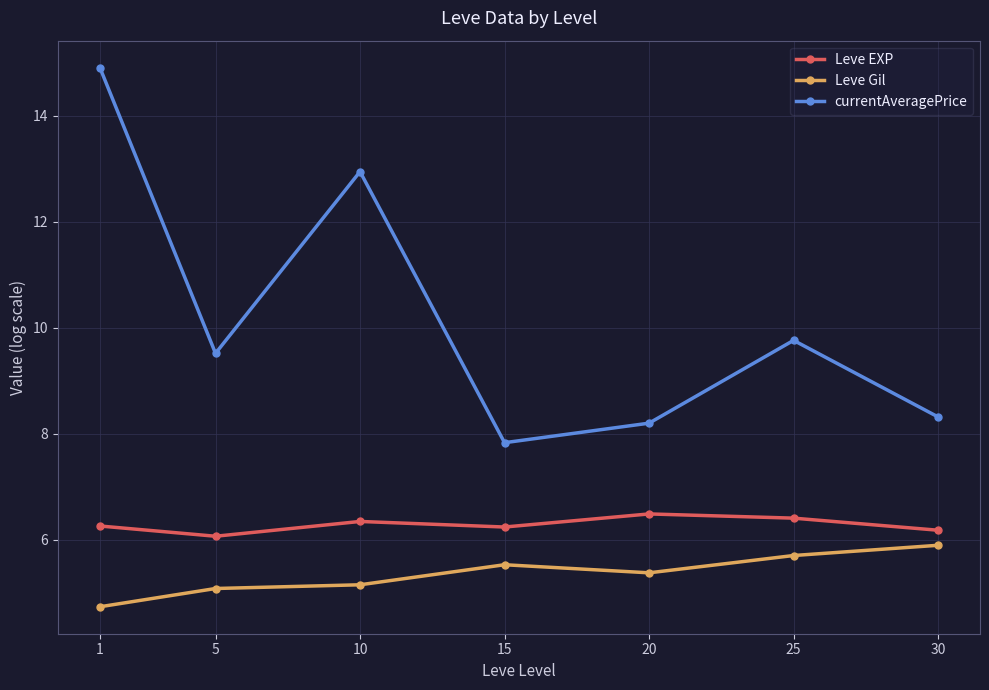

Which series changed the most between 1 and 30?

currentAveragePrice